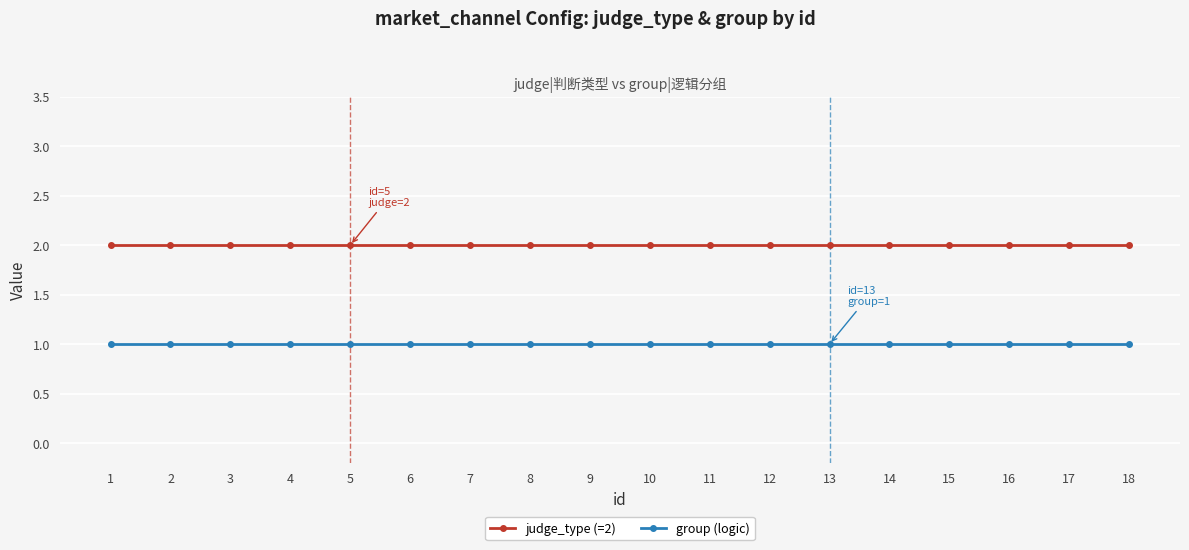

True or false: judge_type (=2) and group (logic) cross at least once.

False